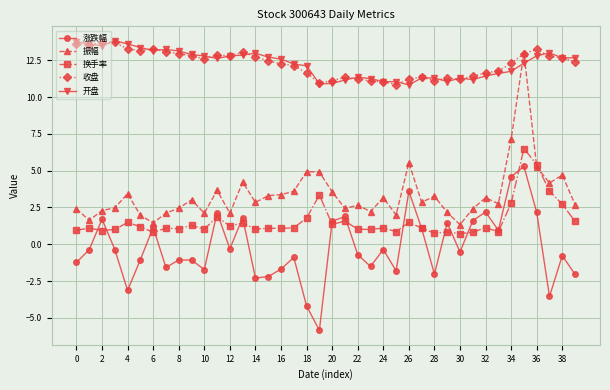

What is the maximum value shown in the chart?

13.8